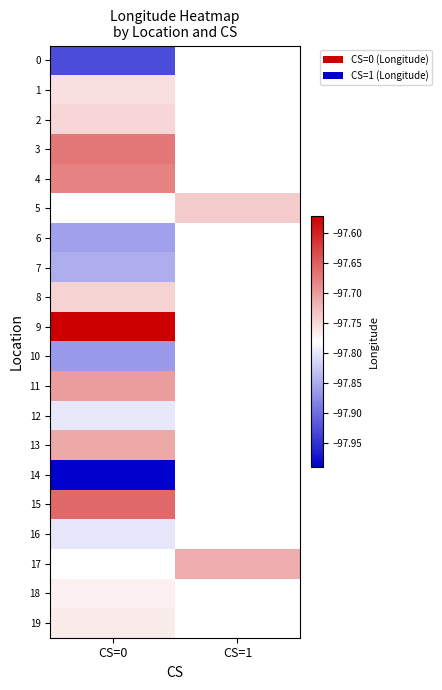

What is the lowest value of the 1 series?

-97.8